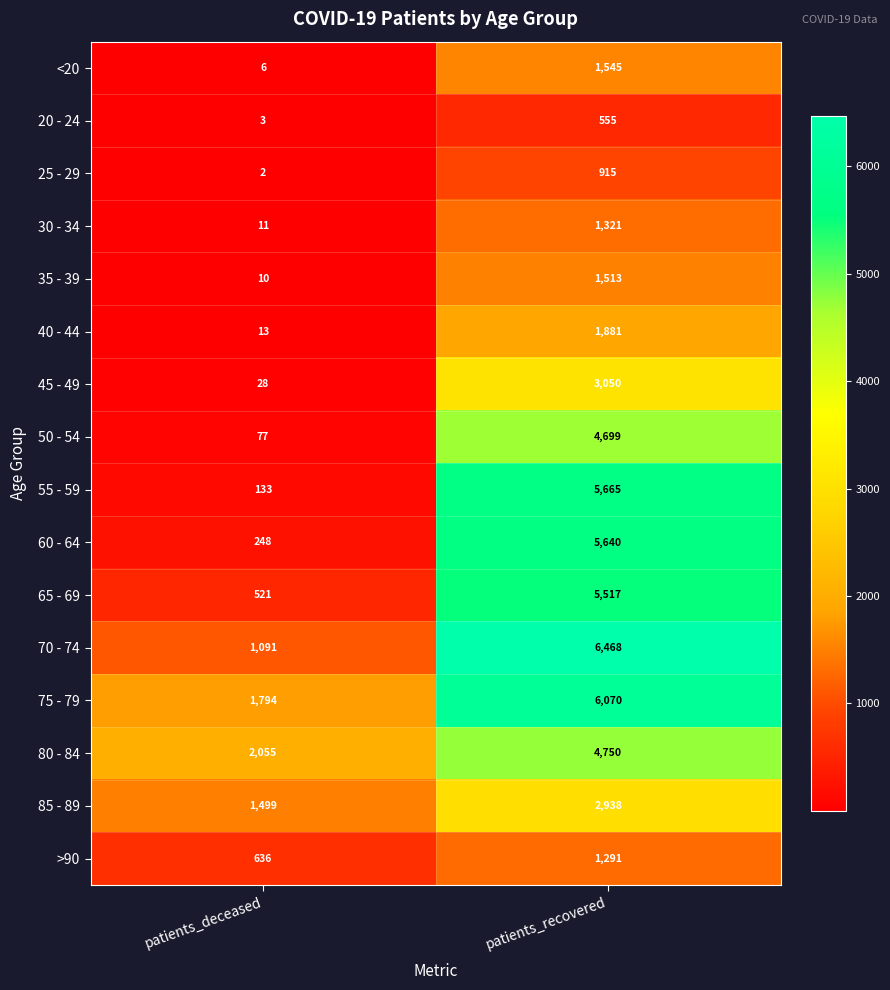

At which category is the sum across all series the highest?

patients_recovered